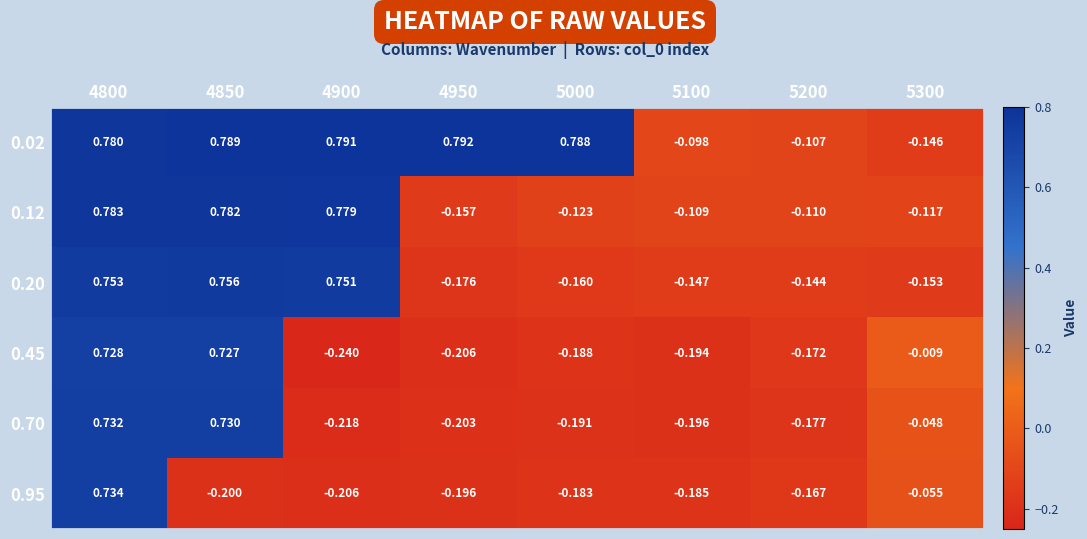

What is the spread (max minus min) of values at 4850?

1.0